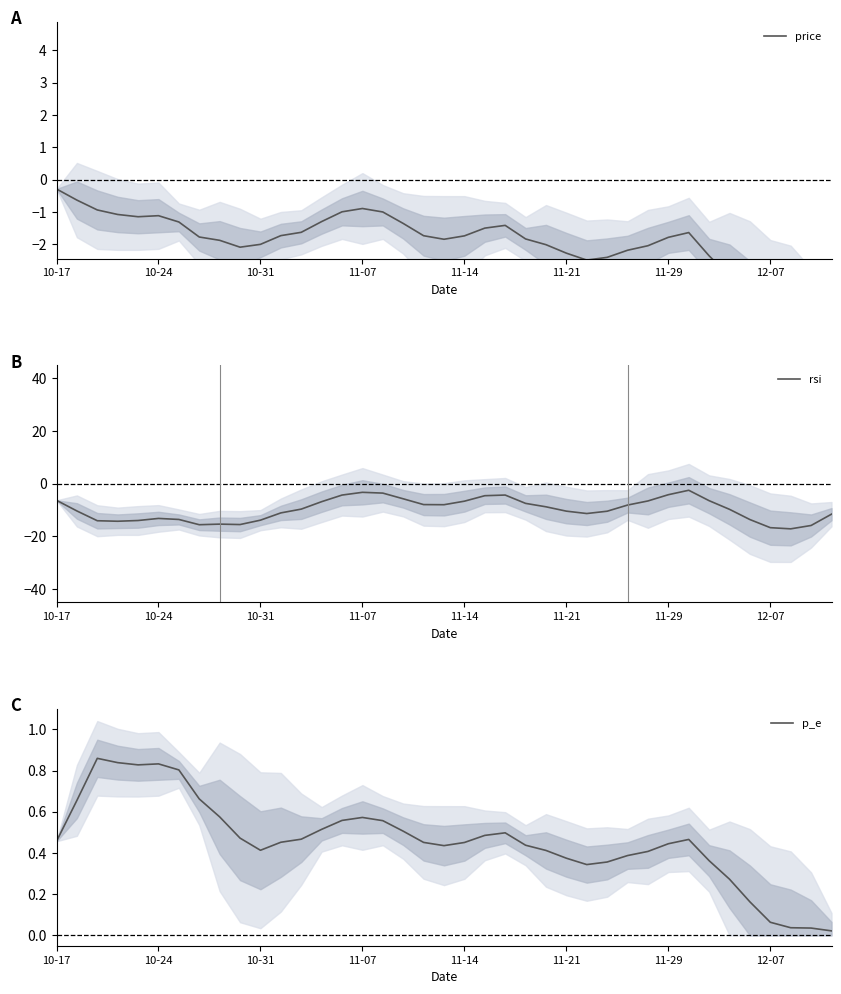

What is the greatest value displayed?

0.9